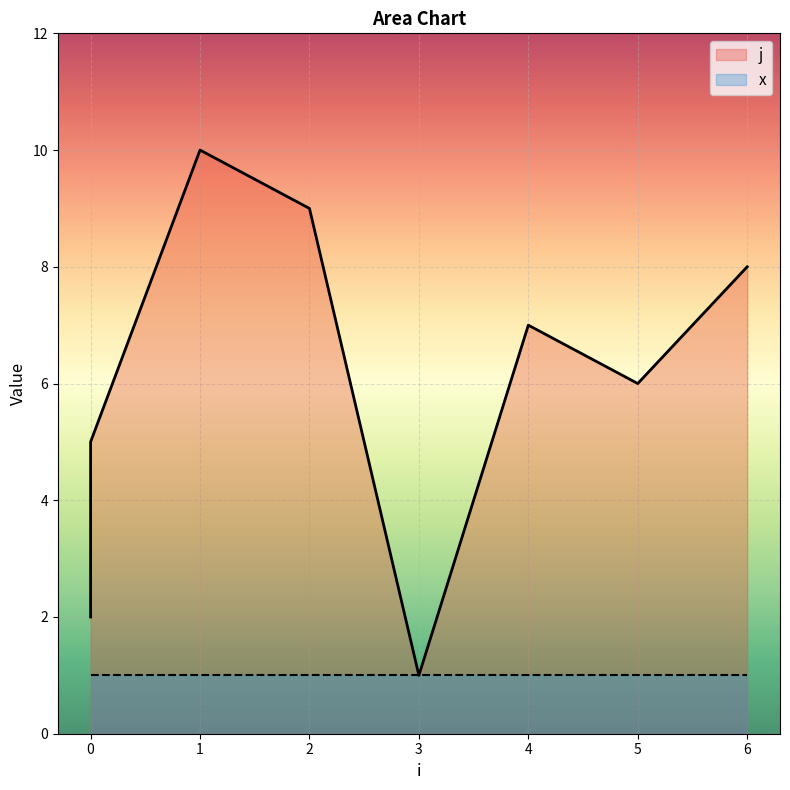

What is the sum of the values at 1 and 0?

15